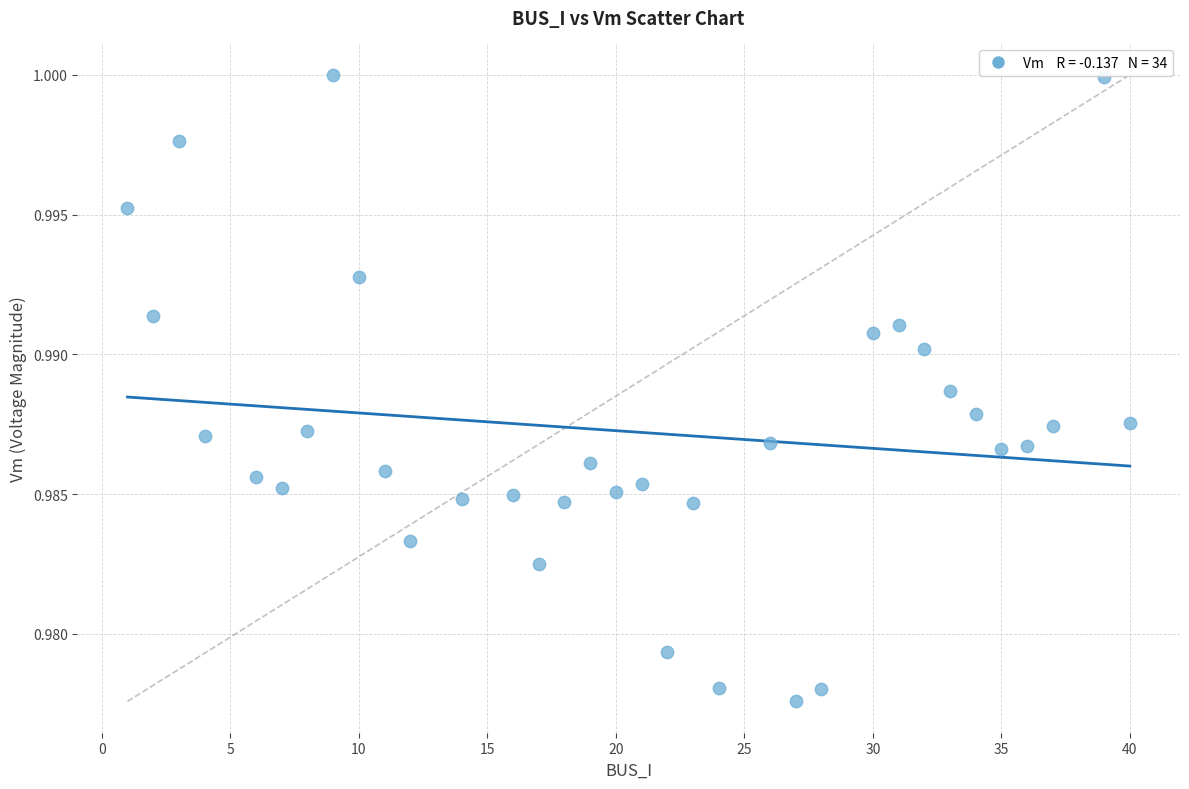

What is the range of X values (max minus min)?

39.0